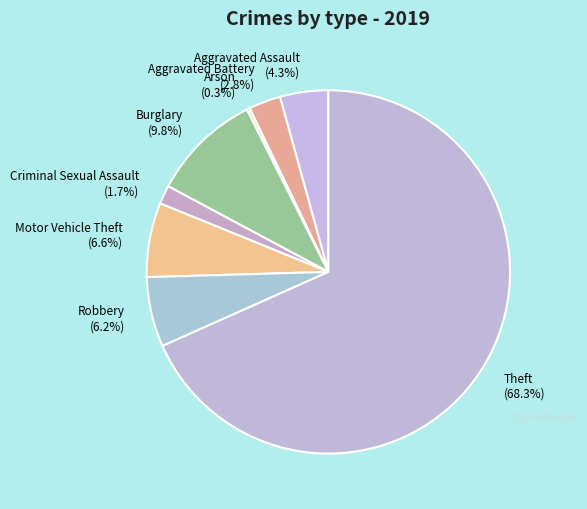

Which slice is the largest?

Theft